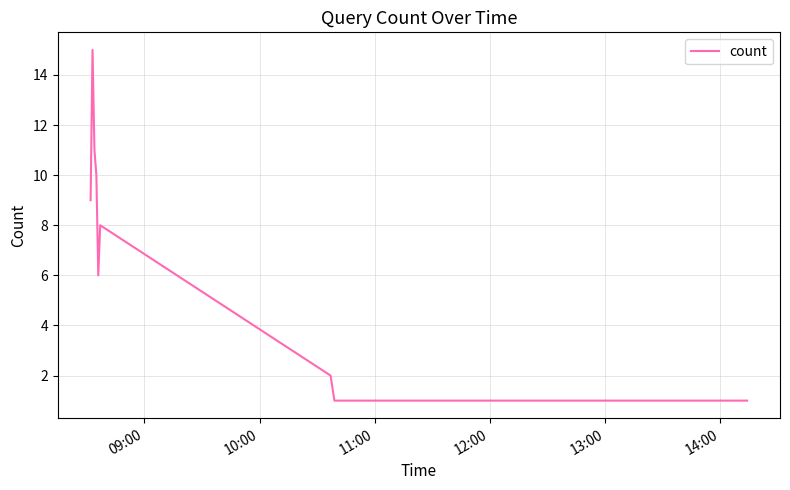

What is the greatest value displayed?

15